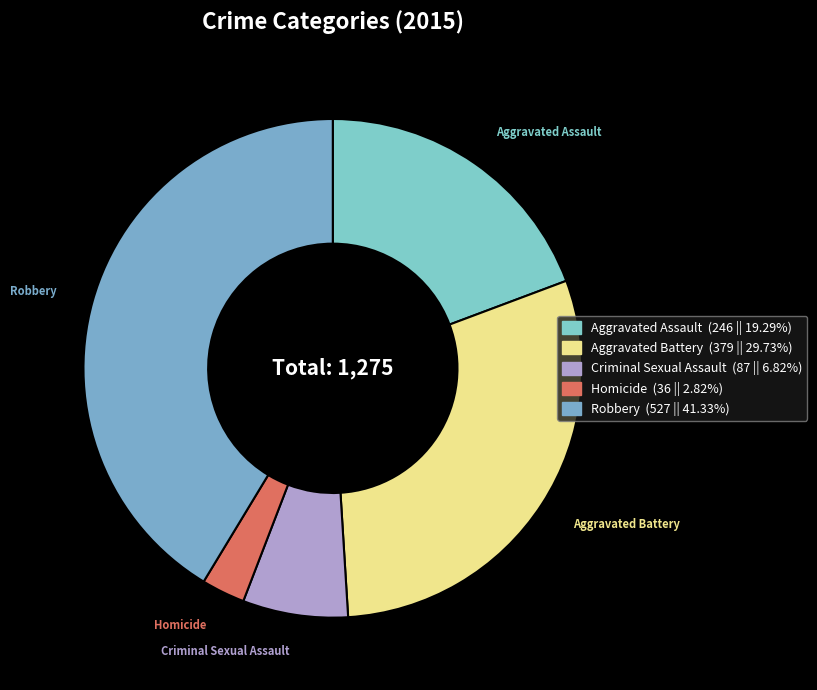

Combined, do Criminal Sexual Assault and Aggravated Battery account for over 50%?

No